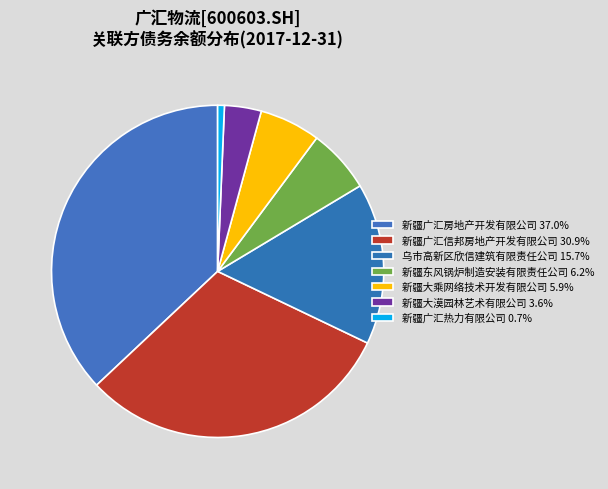

Which slice is the largest?

新疆广汇房地产开发有限公司